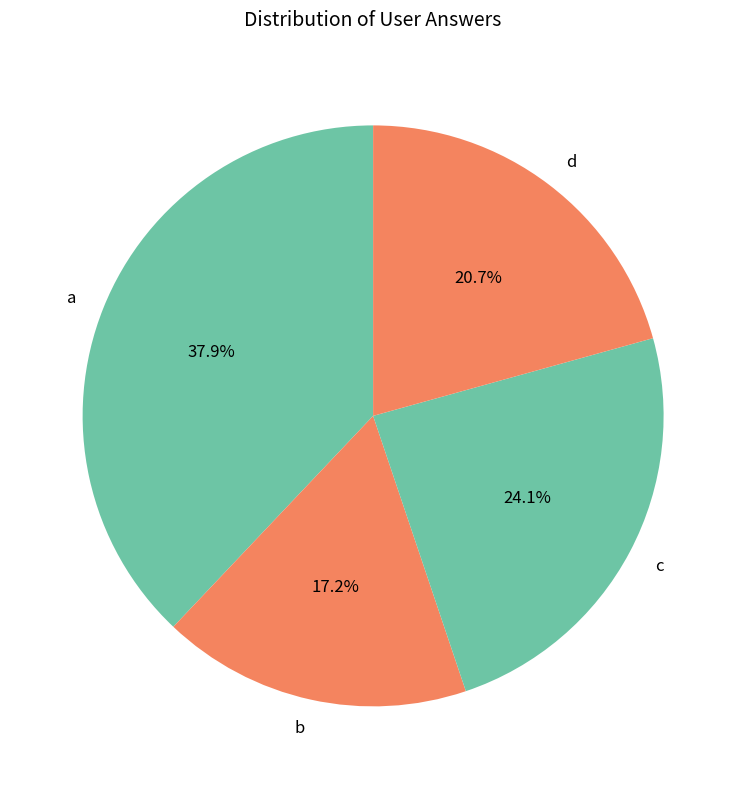

Count the number of slices in the pie.

4